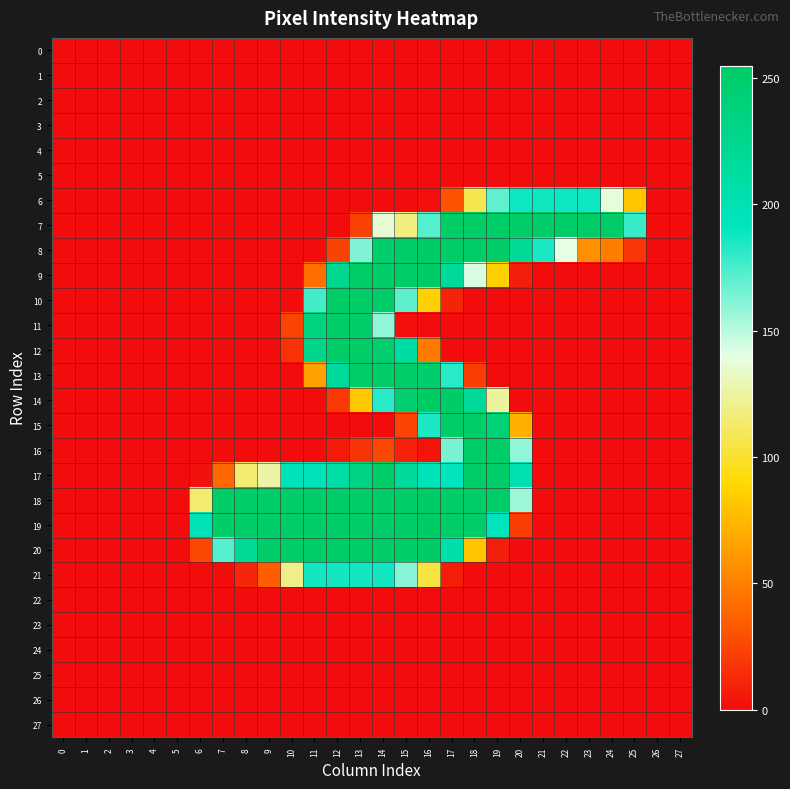

Reading left to right, what are all the values shown in this chart?

0: 0=0	1=0	2=0	3=0	4=0	5=0	6=0	7=0	8=0	9=0	10=0	11=0	12=0	13=0	14=0	15=0	16=0	17=0	18=0	19=0	20=0	21=0	22=0	23=0	24=0	25=0	26=0	27=0
1: 0=0	1=0	2=0	3=0	4=0	5=0	6=0	7=0	8=0	9=0	10=0	11=0	12=0	13=0	14=0	15=0	16=0	17=0	18=0	19=0	20=0	21=0	22=0	23=0	24=0	25=0	26=0	27=0
2: 0=0	1=0	2=0	3=0	4=0	5=0	6=0	7=0	8=0	9=0	10=0	11=0	12=0	13=0	14=0	15=0	16=0	17=0	18=0	19=0	20=0	21=0	22=0	23=0	24=0	25=0	26=0	27=0
3: 0=0	1=0	2=0	3=0	4=0	5=0	6=0	7=0	8=0	9=0	10=0	11=0	12=0	13=0	14=0	15=0	16=0	17=0	18=0	19=0	20=0	21=0	22=0	23=0	24=0	25=0	26=0	27=0
4: 0=0	1=0	2=0	3=0	4=0	5=0	6=0	7=0	8=0	9=0	10=0	11=0	12=0	13=0	14=0	15=0	16=0	17=0	18=0	19=0	20=0	21=0	22=0	23=0	24=0	25=0	26=0	27=0
5: 0=0	1=0	2=0	3=0	4=0	5=0	6=0	7=0	8=0	9=0	10=0	11=0	12=0	13=0	14=0	15=0	16=0	17=0	18=0	19=0	20=0	21=0	22=0	23=0	24=0	25=0	26=0	27=0
6: 0=0	1=0	2=0	3=0	4=0	5=0	6=0	7=0	8=0	9=0	10=0	11=0	12=0	13=0	14=0	15=0	16=1	17=30	18=107	19=170	20=188	21=188	22=188	23=188	24=138	25=81	26=0	27=0
7: 0=0	1=0	2=0	3=0	4=0	5=0	6=0	7=0	8=0	9=0	10=0	11=0	12=0	13=22	14=136	15=118	16=172	17=253	18=253	19=253	20=253	21=253	22=253	23=253	24=253	25=179	26=0	27=0
8: 0=0	1=0	2=0	3=0	4=0	5=0	6=0	7=0	8=0	9=0	10=0	11=0	12=23	13=163	14=250	15=253	16=254	17=253	18=253	19=253	20=220	21=185	22=140	23=57	24=49	25=18	26=0	27=0
9: 0=0	1=0	2=0	3=0	4=0	5=0	6=0	7=0	8=0	9=0	10=0	11=42	12=224	13=253	14=253	15=253	16=254	17=218	18=143	19=86	20=8	21=0	22=0	23=0	24=0	25=0	26=0	27=0
10: 0=0	1=0	2=0	3=0	4=0	5=0	6=0	7=0	8=0	9=0	10=0	11=176	12=253	13=253	14=253	15=171	16=86	17=10	18=0	19=0	20=0	21=0	22=0	23=0	24=0	25=0	26=0	27=0
11: 0=0	1=0	2=0	3=0	4=0	5=0	6=0	7=0	8=0	9=0	10=24	11=236	12=253	13=253	14=159	15=1	16=0	17=0	18=0	19=0	20=0	21=0	22=0	23=0	24=0	25=0	26=0	27=0
12: 0=0	1=0	2=0	3=0	4=0	5=0	6=0	7=0	8=0	9=0	10=16	11=228	12=253	13=253	14=248	15=211	16=48	17=0	18=0	19=0	20=0	21=0	22=0	23=0	24=0	25=0	26=0	27=0
13: 0=0	1=0	2=0	3=0	4=0	5=0	6=0	7=0	8=0	9=0	10=0	11=65	12=216	13=253	14=253	15=253	16=251	17=182	18=21	19=0	20=0	21=0	22=0	23=0	24=0	25=0	26=0	27=0
14: 0=0	1=0	2=0	3=0	4=0	5=0	6=0	7=0	8=0	9=0	10=0	11=0	12=19	13=82	14=182	15=248	16=255	17=254	18=219	19=124	20=0	21=0	22=0	23=0	24=0	25=0	26=0	27=0
15: 0=0	1=0	2=0	3=0	4=0	5=0	6=0	7=0	8=0	9=0	10=0	11=0	12=0	13=0	14=0	15=24	16=185	17=253	18=253	19=243	20=72	21=0	22=0	23=0	24=0	25=0	26=0	27=0
16: 0=0	1=0	2=0	3=0	4=0	5=0	6=0	7=0	8=0	9=0	10=0	11=0	12=6	13=17	14=25	15=9	16=3	17=164	18=253	19=253	20=159	21=0	22=0	23=0	24=0	25=0	26=0	27=0
17: 0=0	1=0	2=0	3=0	4=0	5=0	6=2	7=39	8=115	9=126	10=196	11=196	12=209	13=235	14=253	15=216	16=197	17=192	18=253	19=253	20=201	21=0	22=0	23=0	24=0	25=0	26=0	27=0
18: 0=0	1=0	2=0	3=0	4=0	5=0	6=115	7=253	8=253	9=253	10=253	11=253	12=253	13=253	14=253	15=253	16=254	17=253	18=253	19=253	20=156	21=0	22=0	23=0	24=0	25=0	26=0	27=0
19: 0=0	1=0	2=0	3=0	4=0	5=0	6=198	7=253	8=253	9=253	10=253	11=253	12=253	13=253	14=253	15=253	16=254	17=253	18=253	19=193	20=21	21=0	22=0	23=0	24=0	25=0	26=0	27=0
20: 0=0	1=0	2=0	3=0	4=0	5=0	6=25	7=172	8=220	9=253	10=253	11=253	12=253	13=253	14=253	15=253	16=254	17=207	18=80	19=8	20=0	21=0	22=0	23=0	24=0	25=0	26=0	27=0
21: 0=0	1=0	2=0	3=0	4=0	5=0	6=0	7=0	8=11	9=35	10=120	11=187	12=187	13=187	14=187	15=161	16=104	17=7	18=0	19=0	20=0	21=0	22=0	23=0	24=0	25=0	26=0	27=0
22: 0=0	1=0	2=0	3=0	4=0	5=0	6=0	7=0	8=0	9=0	10=0	11=0	12=0	13=0	14=0	15=0	16=0	17=0	18=0	19=0	20=0	21=0	22=0	23=0	24=0	25=0	26=0	27=0
23: 0=0	1=0	2=0	3=0	4=0	5=0	6=0	7=0	8=0	9=0	10=0	11=0	12=0	13=0	14=0	15=0	16=0	17=0	18=0	19=0	20=0	21=0	22=0	23=0	24=0	25=0	26=0	27=0
24: 0=0	1=0	2=0	3=0	4=0	5=0	6=0	7=0	8=0	9=0	10=0	11=0	12=0	13=0	14=0	15=0	16=0	17=0	18=0	19=0	20=0	21=0	22=0	23=0	24=0	25=0	26=0	27=0
25: 0=0	1=0	2=0	3=0	4=0	5=0	6=0	7=0	8=0	9=0	10=0	11=0	12=0	13=0	14=0	15=0	16=0	17=0	18=0	19=0	20=0	21=0	22=0	23=0	24=0	25=0	26=0	27=0
26: 0=0	1=0	2=0	3=0	4=0	5=0	6=0	7=0	8=0	9=0	10=0	11=0	12=0	13=0	14=0	15=0	16=0	17=0	18=0	19=0	20=0	21=0	22=0	23=0	24=0	25=0	26=0	27=0
27: 0=0	1=0	2=0	3=0	4=0	5=0	6=0	7=0	8=0	9=0	10=0	11=0	12=0	13=0	14=0	15=0	16=0	17=0	18=0	19=0	20=0	21=0	22=0	23=0	24=0	25=0	26=0	27=0